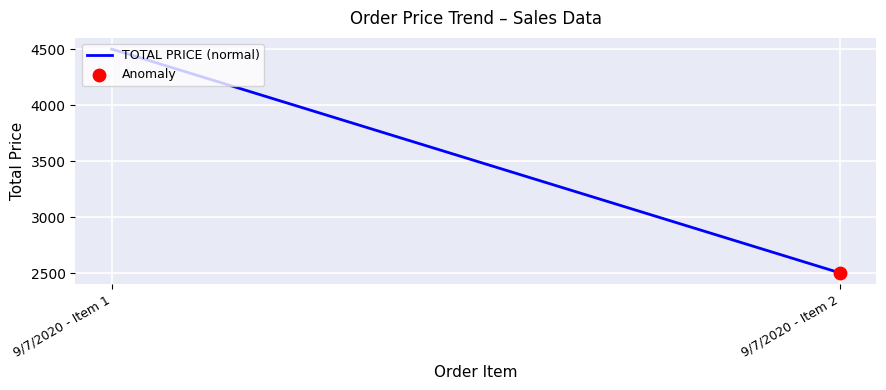

Which has a higher value, 9/7/2020 - Item 2 or 9/7/2020 - Item 1?

9/7/2020 - Item 1